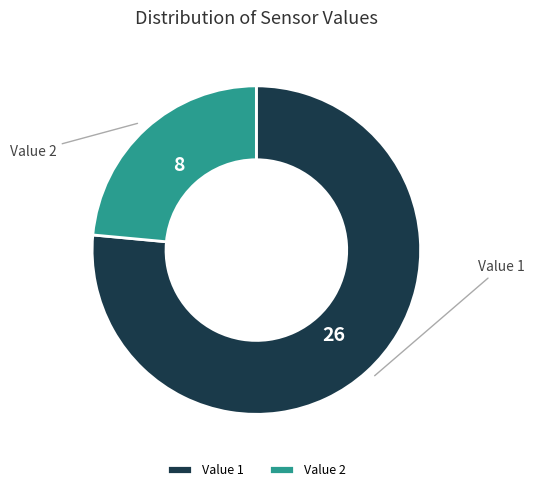

How many segments does this pie chart have?

2